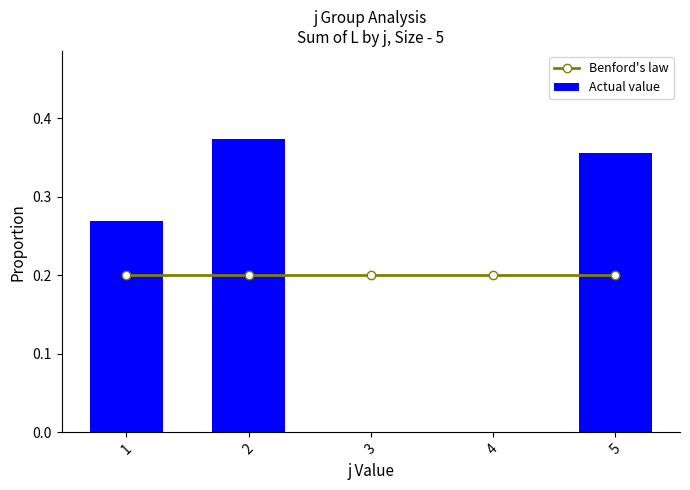

The value of Actual value at 2 is 0.4. True or false?

True